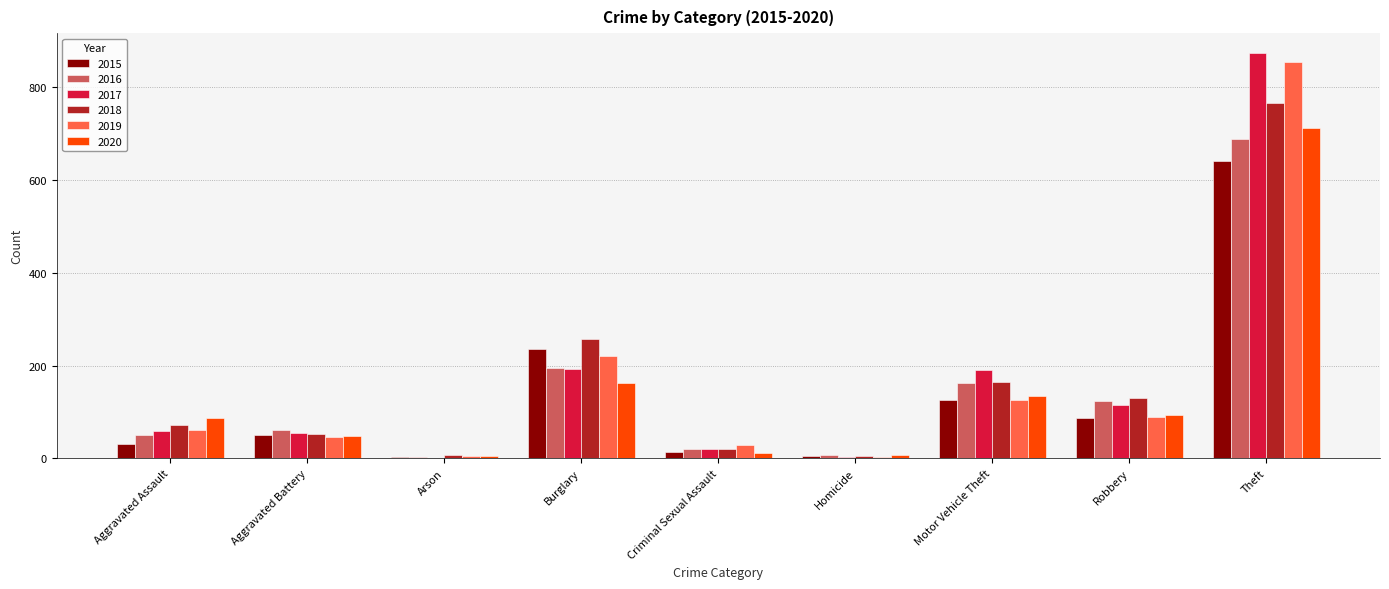

At which label does 2018 reach its peak?

Theft